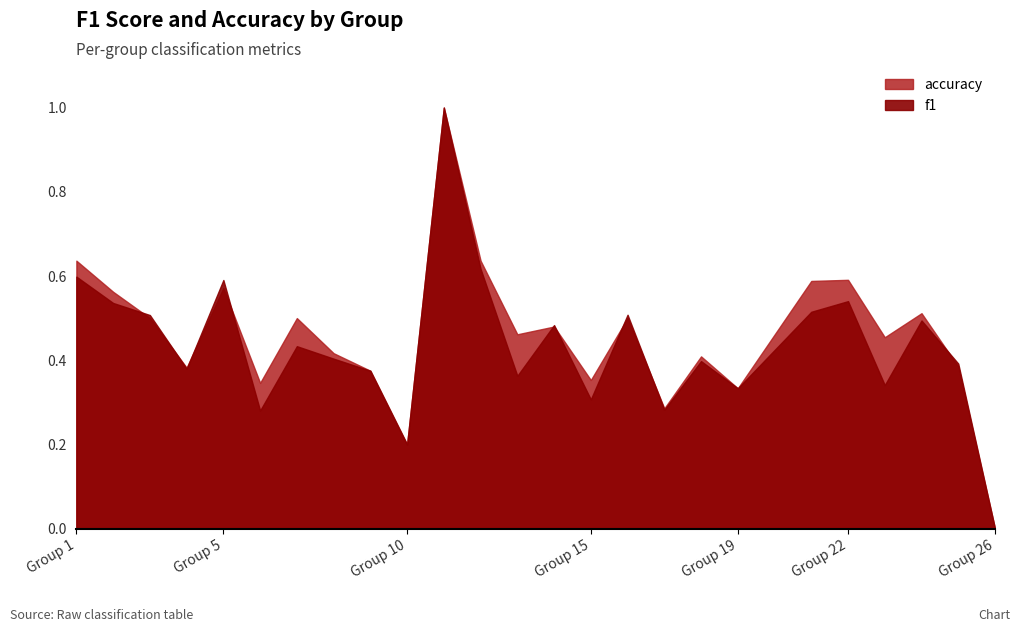

What is the difference between the second highest and second lowest values in the accuracy series?

0.4